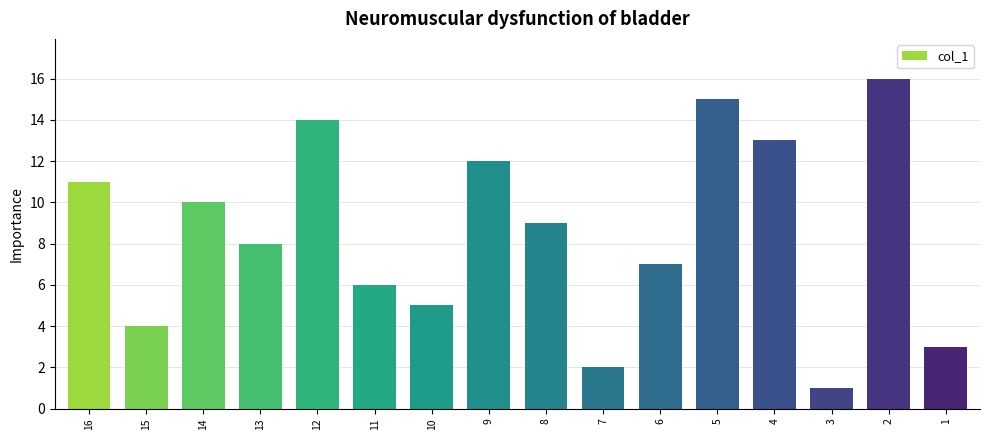

How many bars are there in total?

16